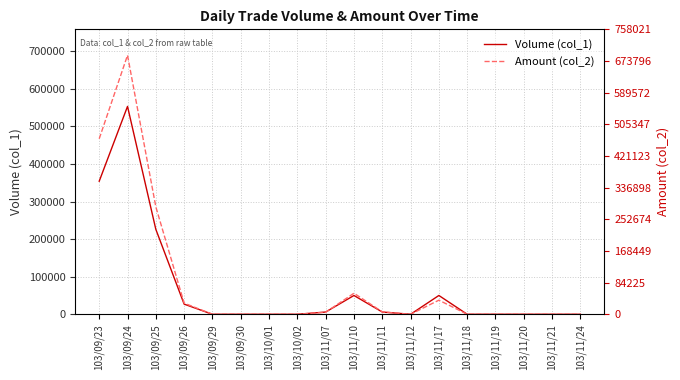

True or false: Amount (col_2) and Volume (col_1) cross at least once.

True